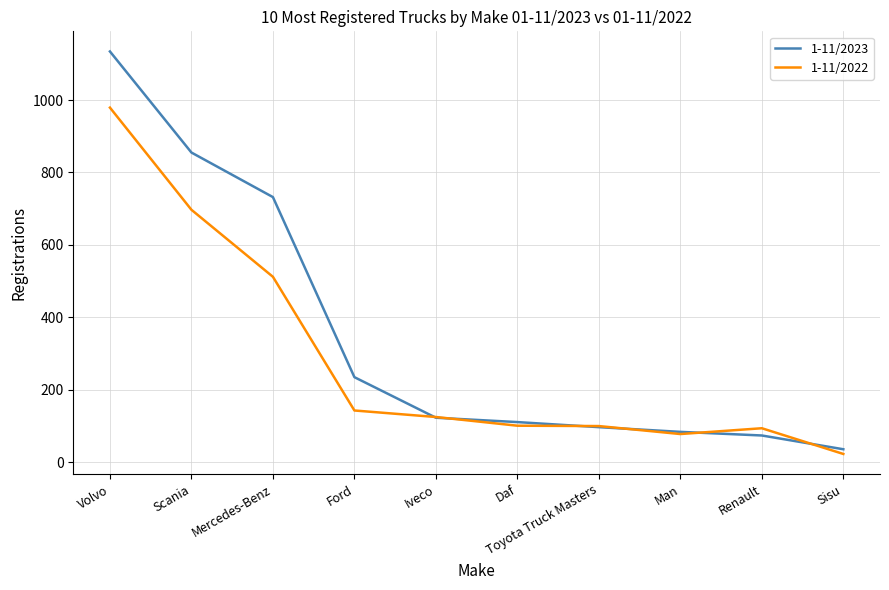

Which category has the lowest value across all series?

Sisu